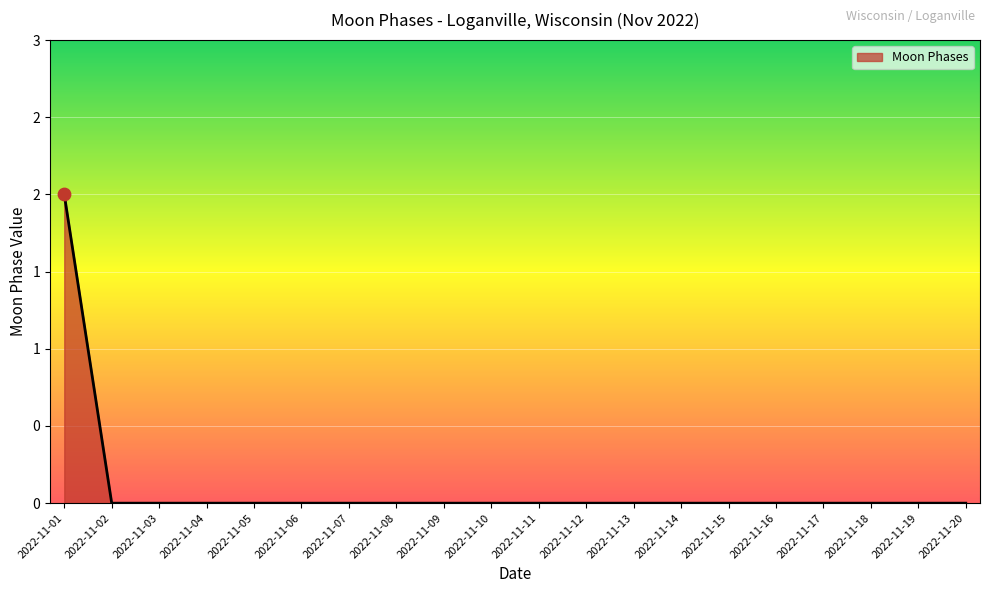

Between 2022-11-11 and 2022-11-06, which is larger?

2022-11-11